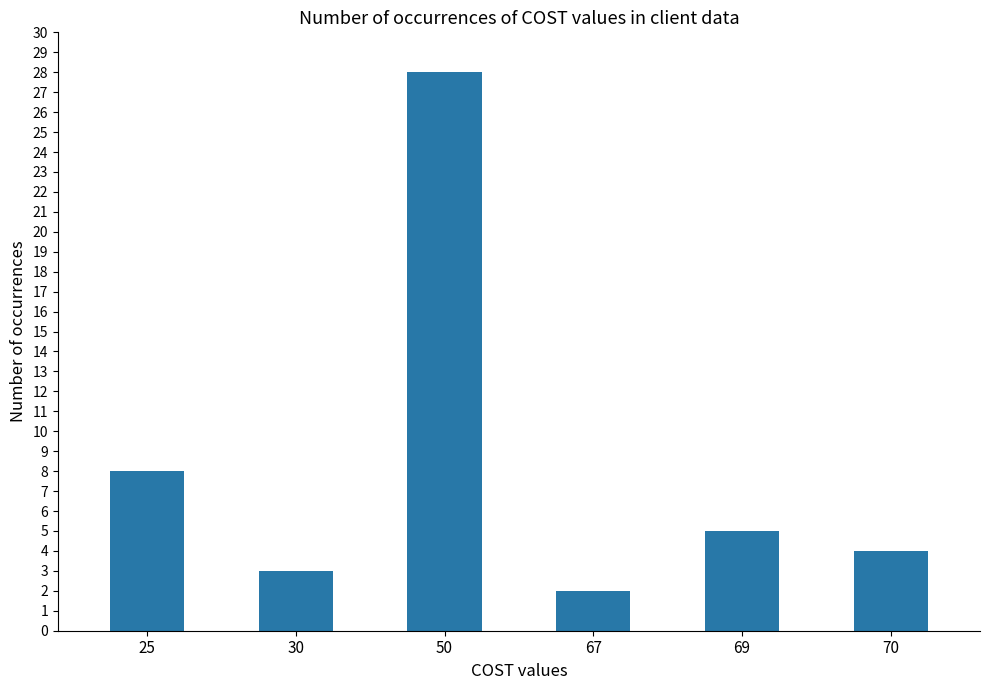

What is the average value?

8